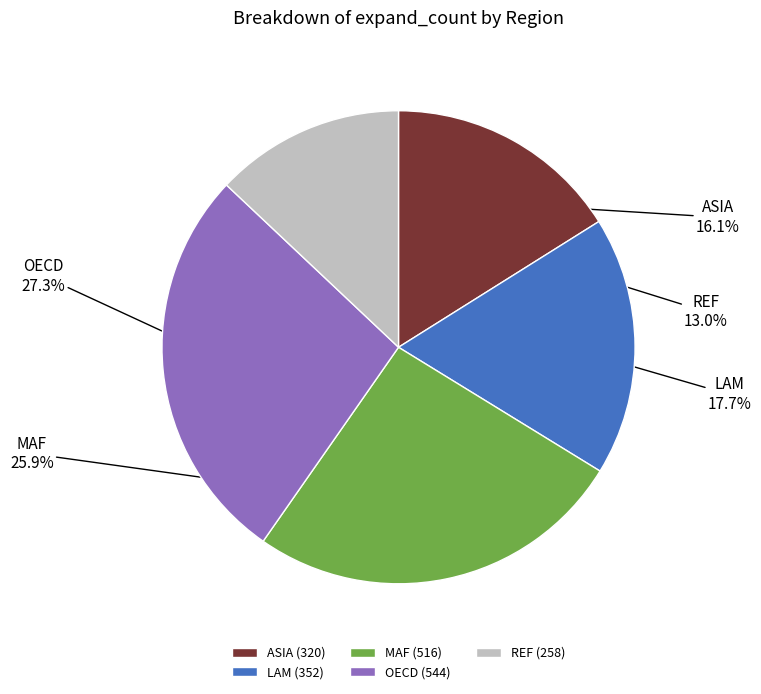

Does any single category account for the majority?

No